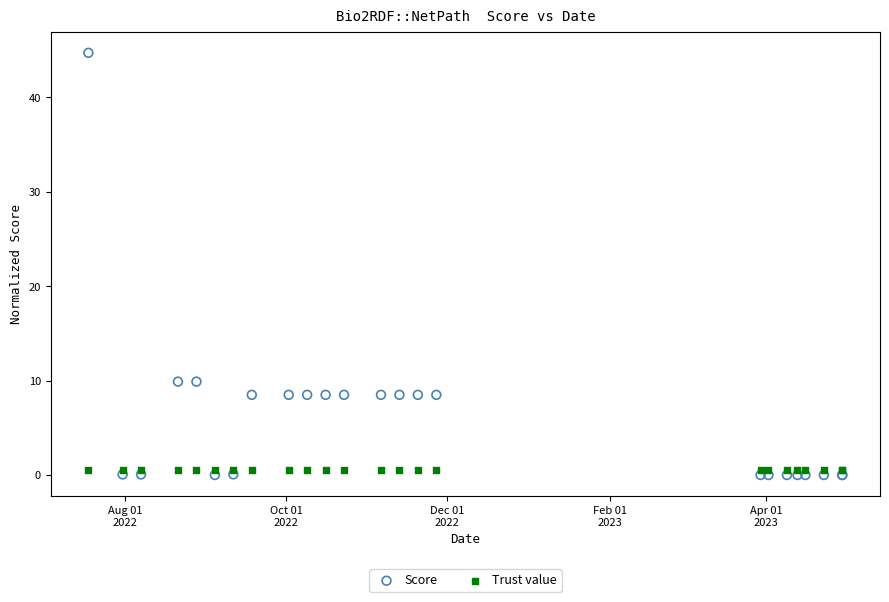

Which series reaches the maximum Y coordinate?

Score